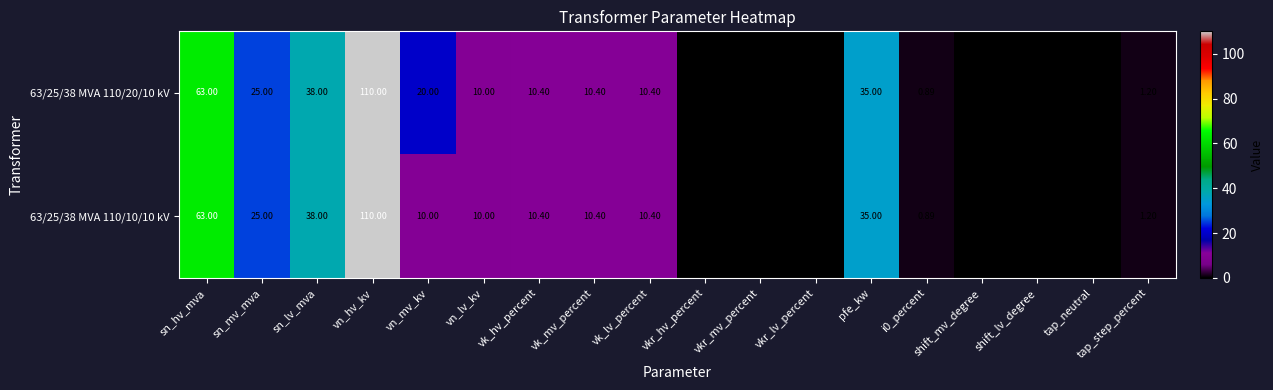

Where does the 63/25/38 MVA 110/20/10 kV series first go above 10?

sn_hv_mva